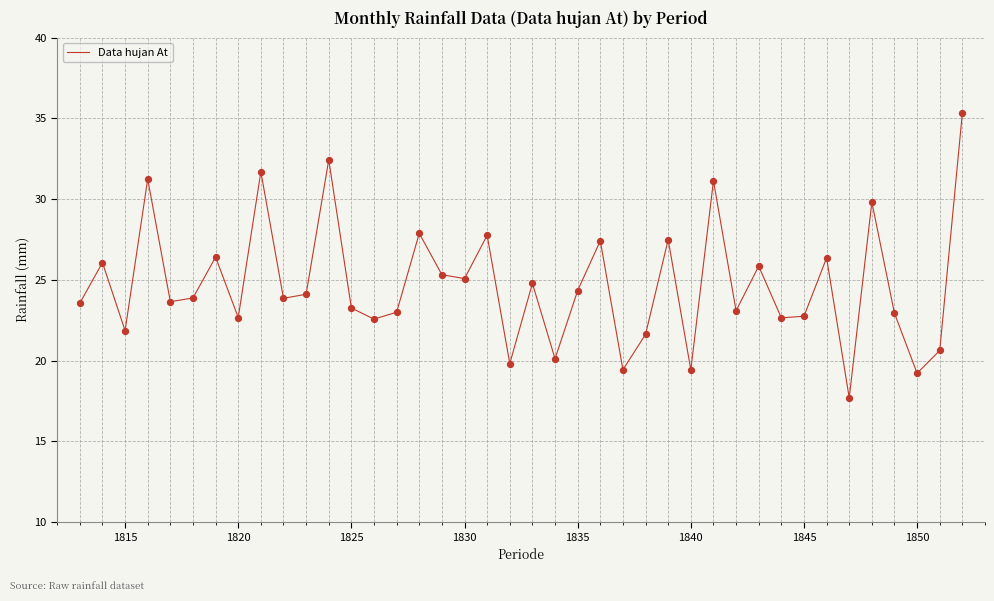

What is the difference between the maximum and minimum values?

17.6